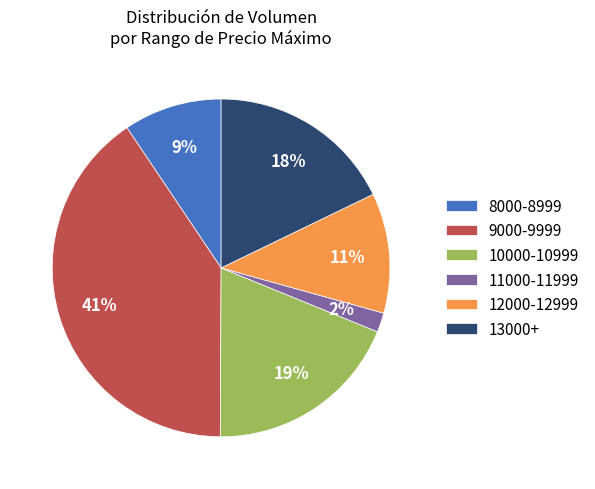

The 8000-8999 slice represents 9% of the pie. True or false?

True